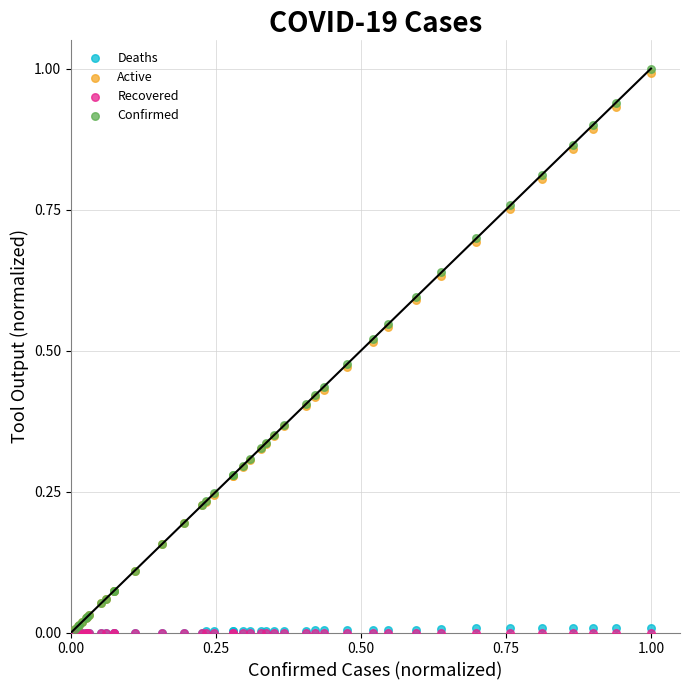

What are all the series names shown in the legend?

Deaths, Active, Recovered, Confirmed